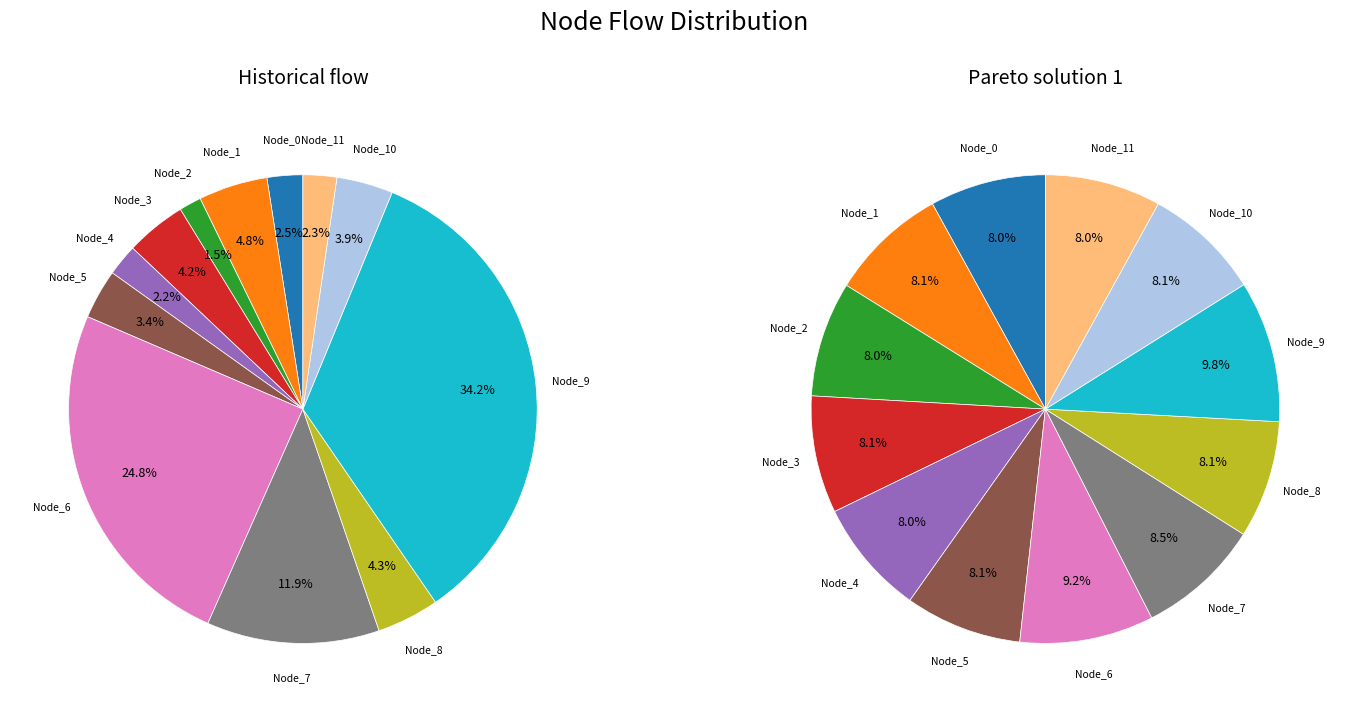

Combined, what portion of the pie is Node_11 and Node_3?

6.5%